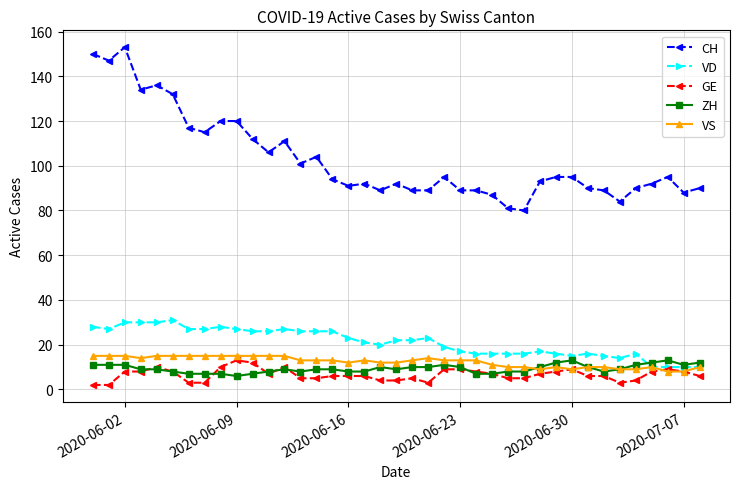

What is the lowest value of the ZH series?

6